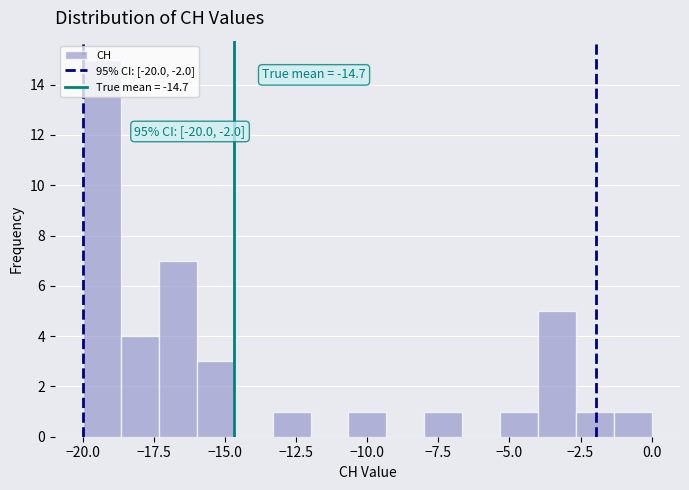

Around what value on the x-axis is the tallest bar? Give the approximate position of its centre, as read against the axis.

-19.5